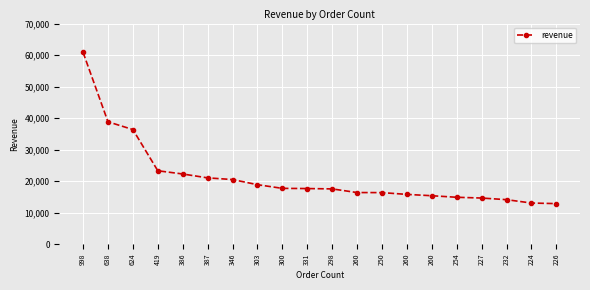

What is the difference between the maximum and minimum values?

48006.4